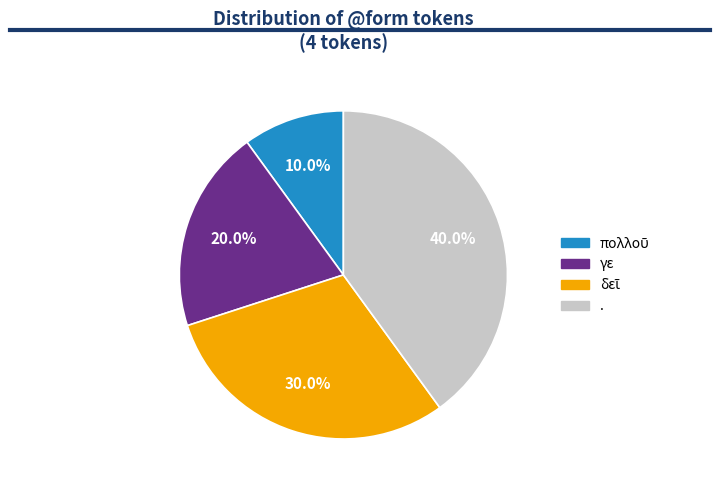

Is there a majority slice in this chart?

No